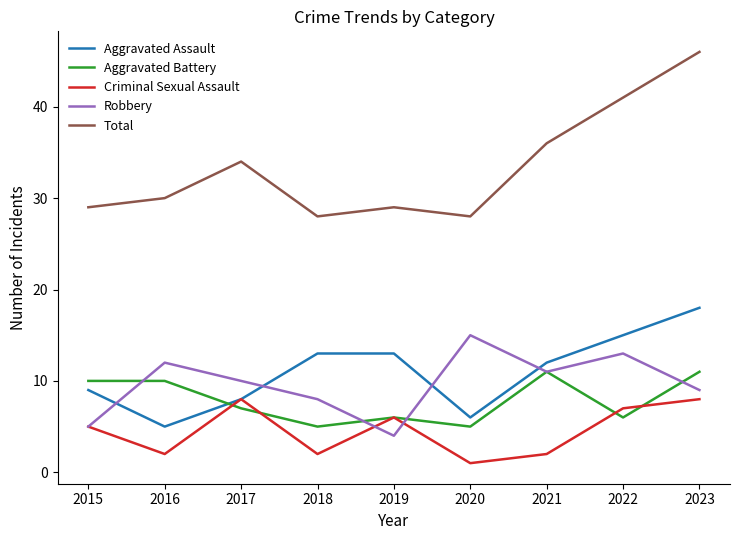

What is the difference between the second highest and second lowest values in the Total series?

13